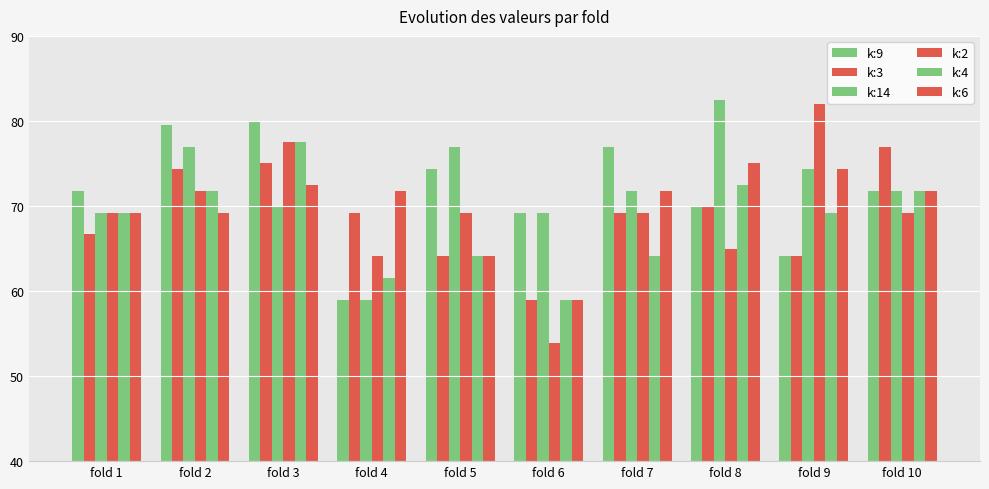

List the labels in order of k:2 value, smallest first.

fold 6, fold 4, fold 8, fold 1, fold 5, fold 7, fold 10, fold 2, fold 3, fold 9